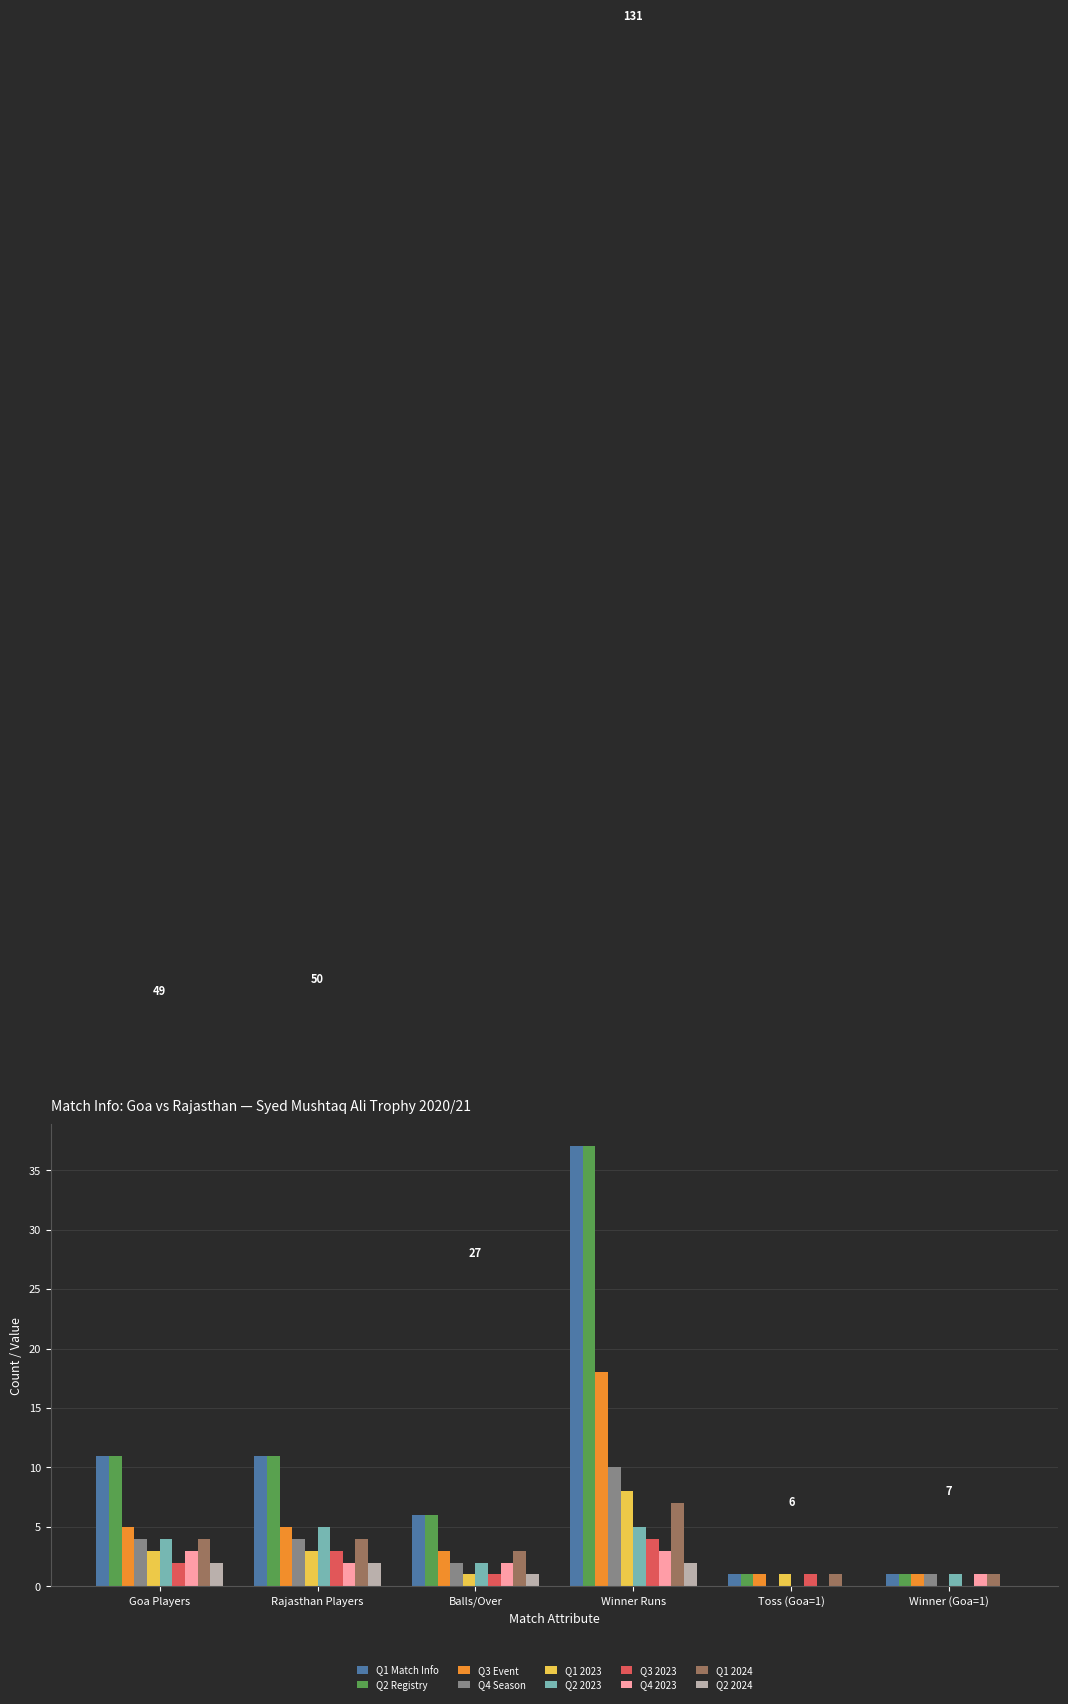

Is the value of Q3 2023 at Winner Runs greater than the value of Q2 2024 at Goa Players?

Yes